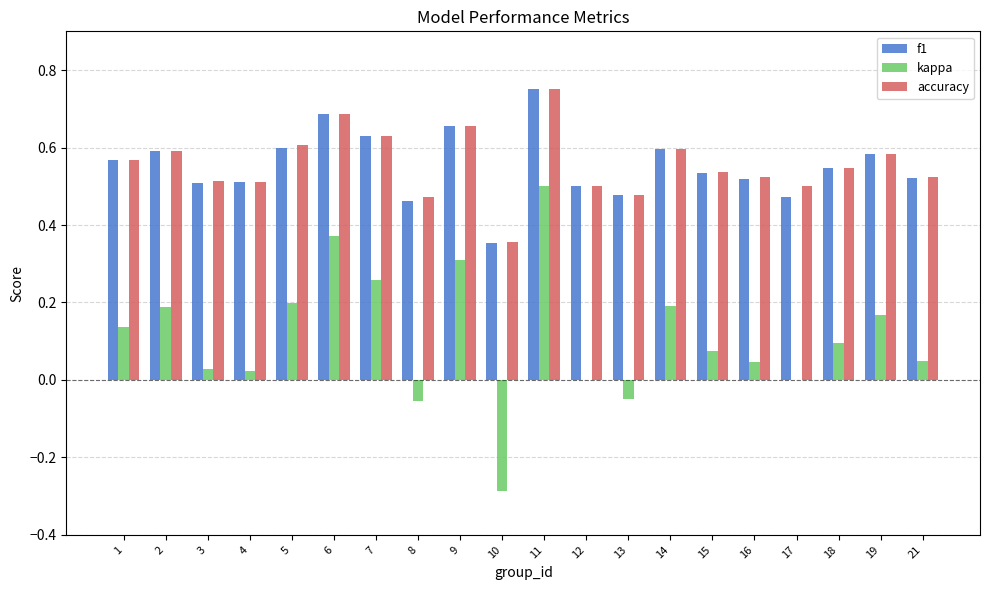

Does the chart contain stacked bars?

No